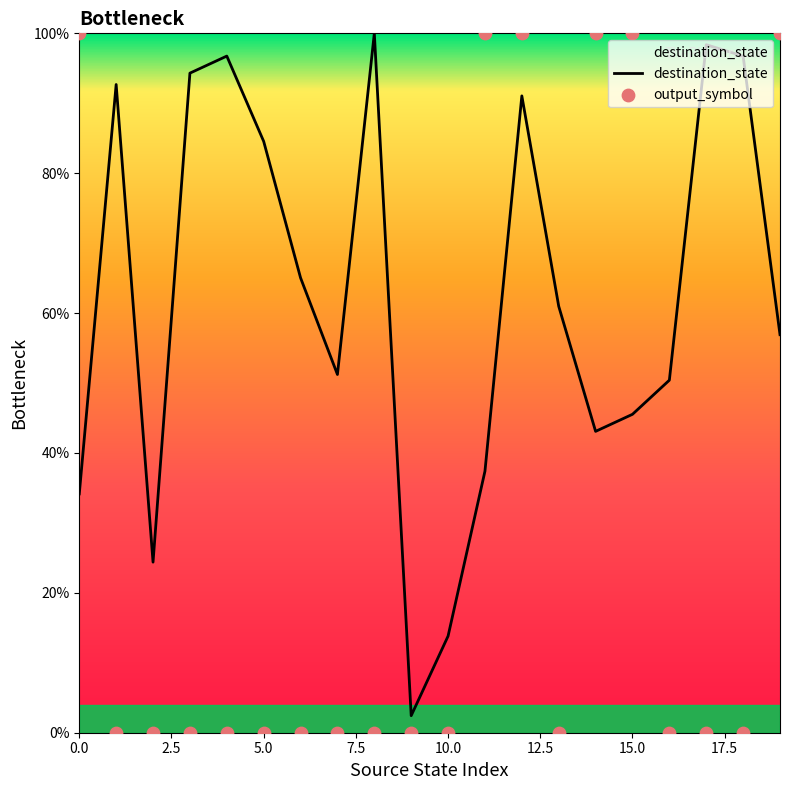

Which series contains the lowest Y value?

output_symbol